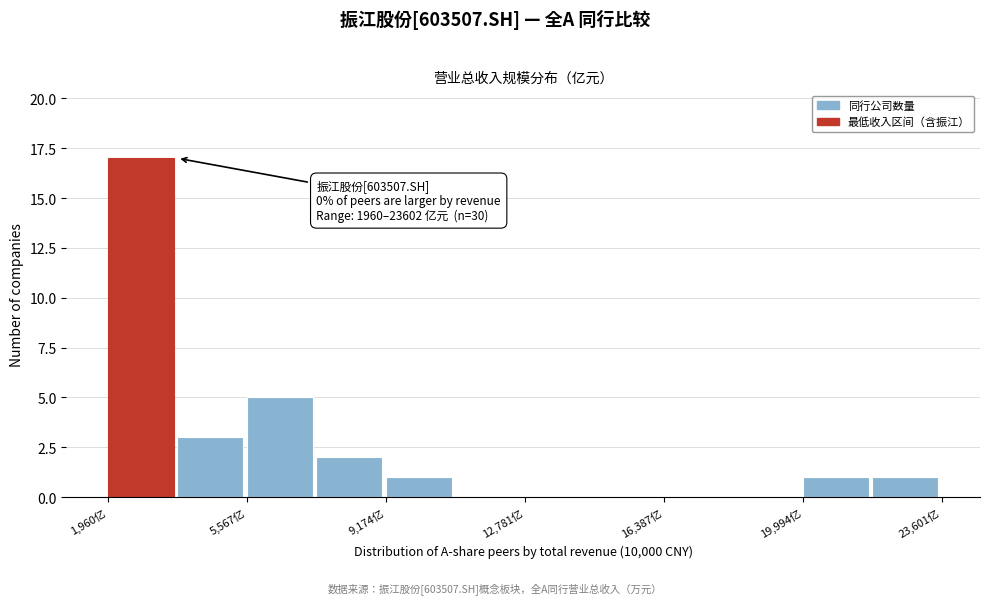

Around what value on the x-axis is the tallest bar? Give the approximate position of its centre, as read against the axis.

3000